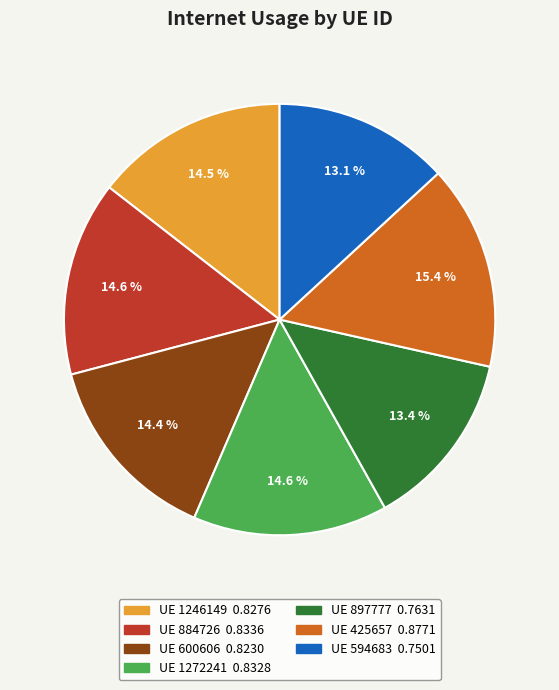

Is there a majority slice in this chart?

No